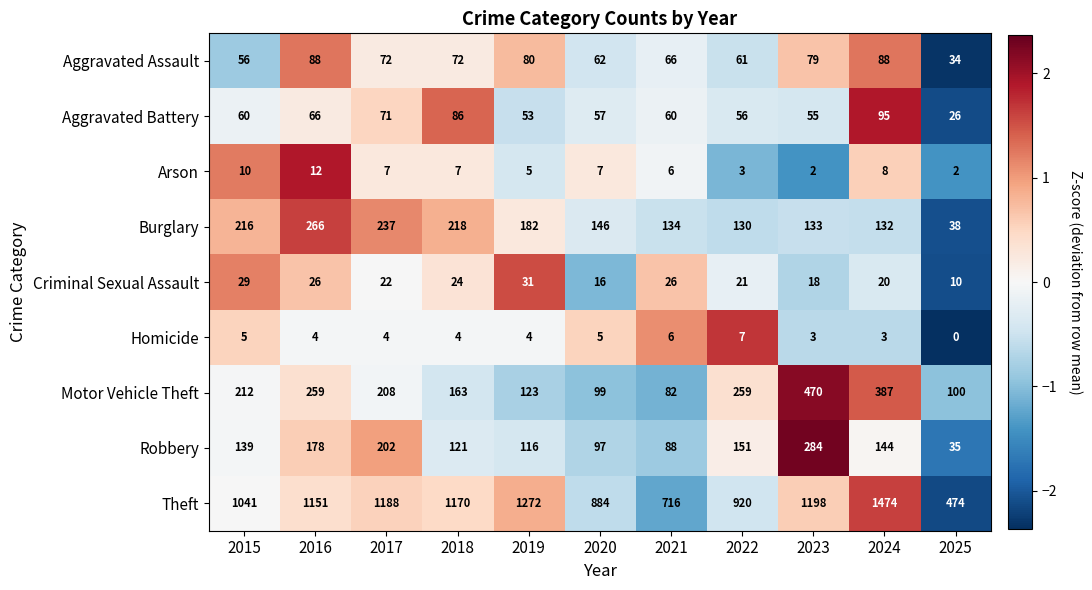

Is it true that Robbery equals 59 at 2016?

False